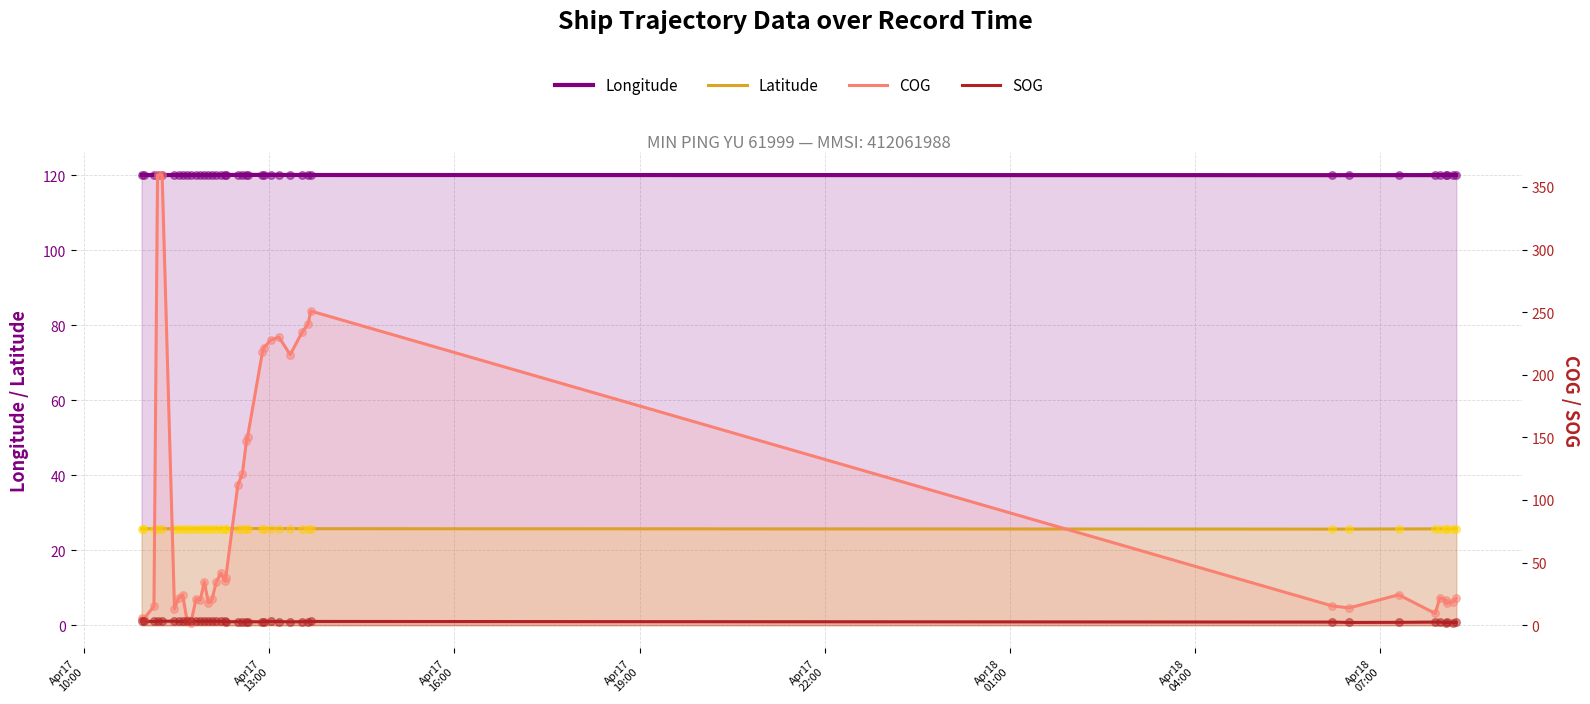

At how many categories does at least one series exceed 261?

2